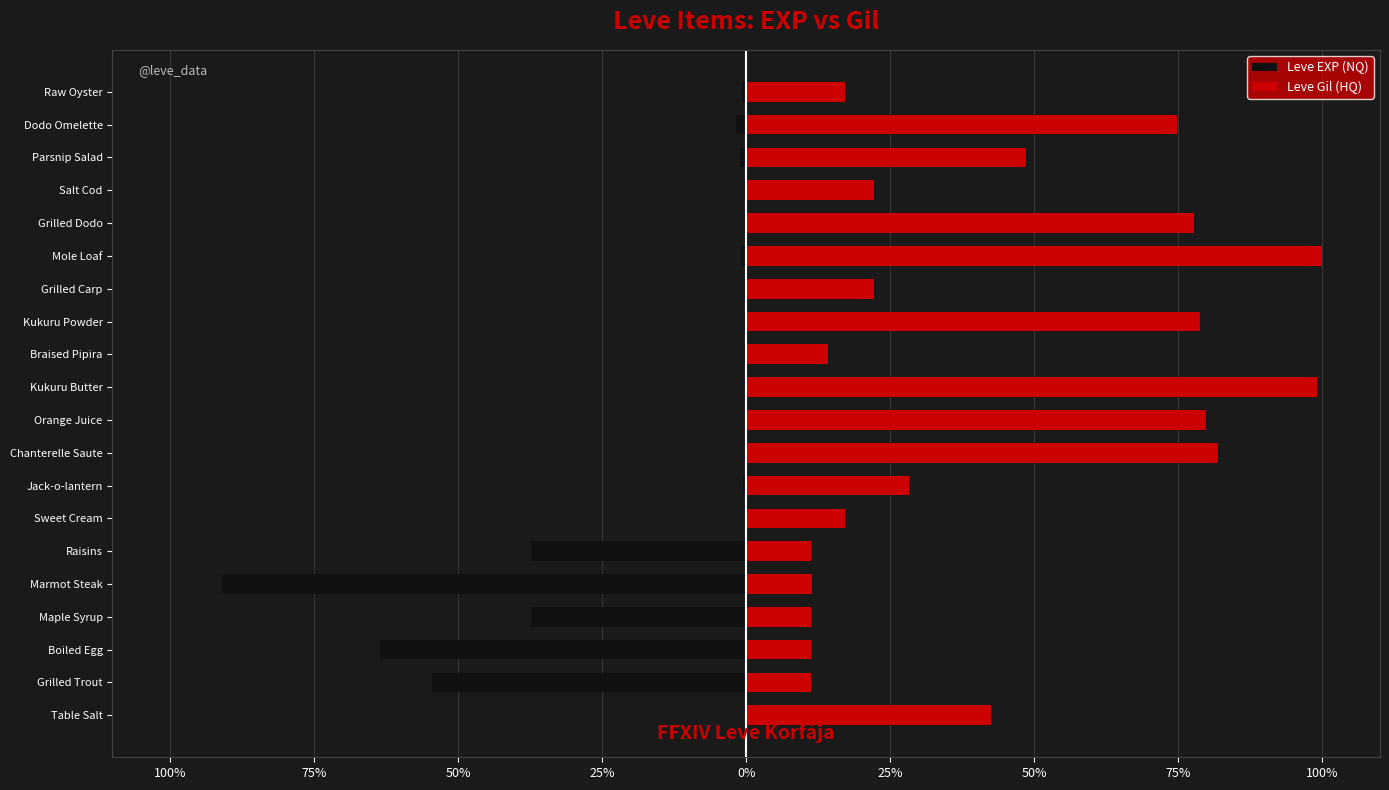

What is the difference between the maximum and second lowest values in the Leve EXP (NQ) series?

63.5